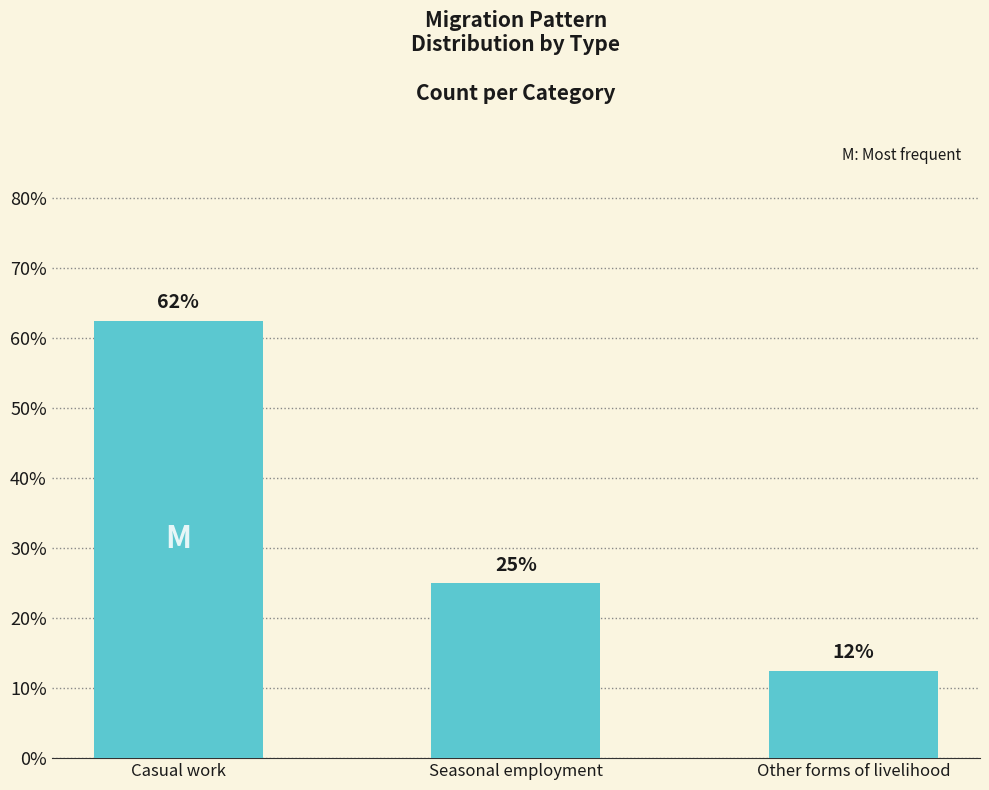

How many bars are there in total?

3